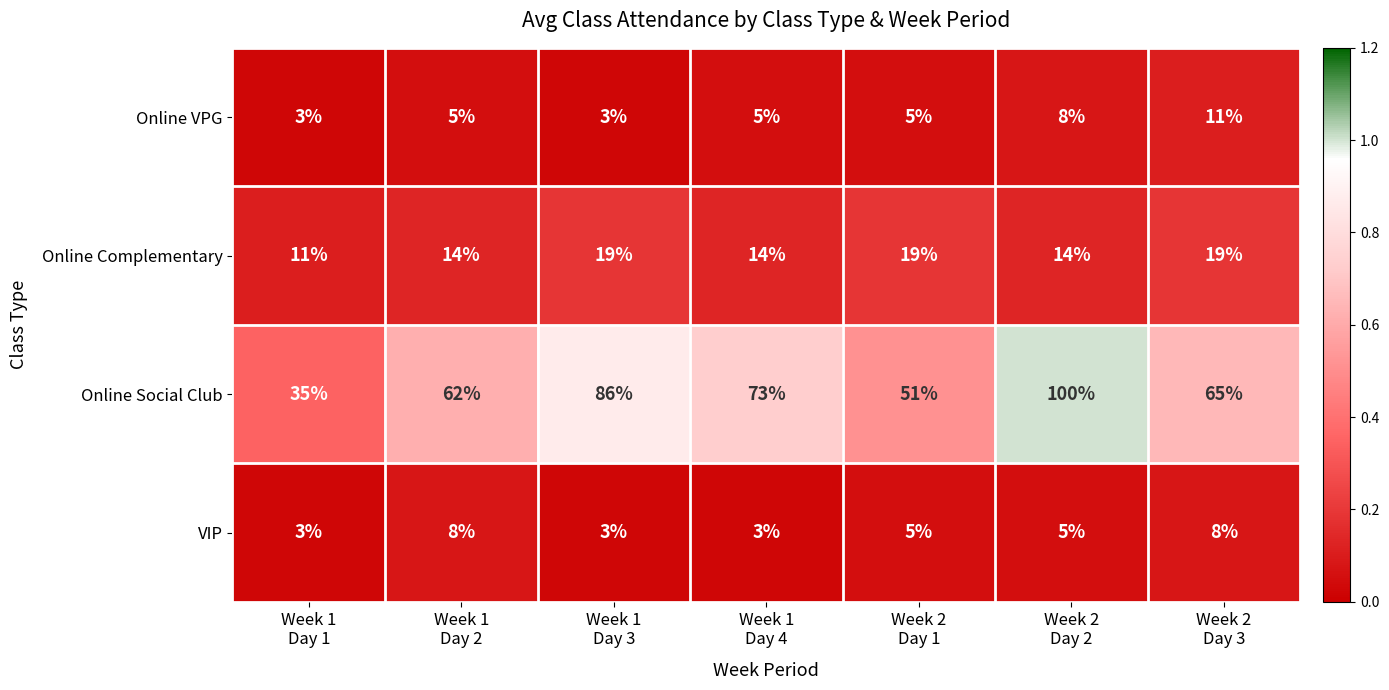

At how many categories does at least one series exceed 23?

7